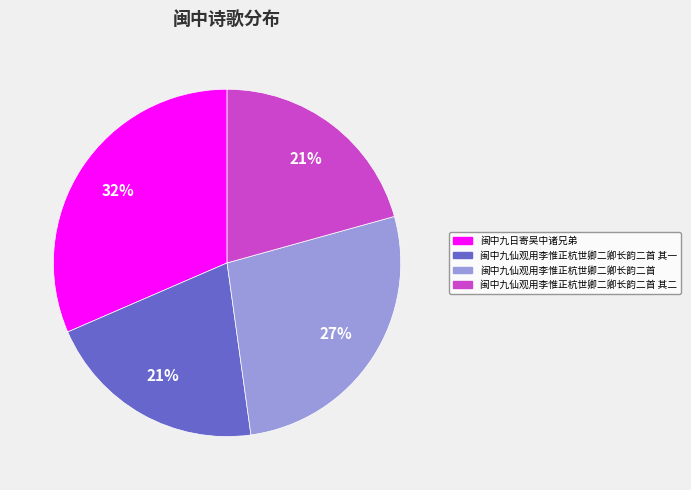

To the nearest percent, what percentage of the pie is 闽中九日寄吴中诸兄弟?

32%